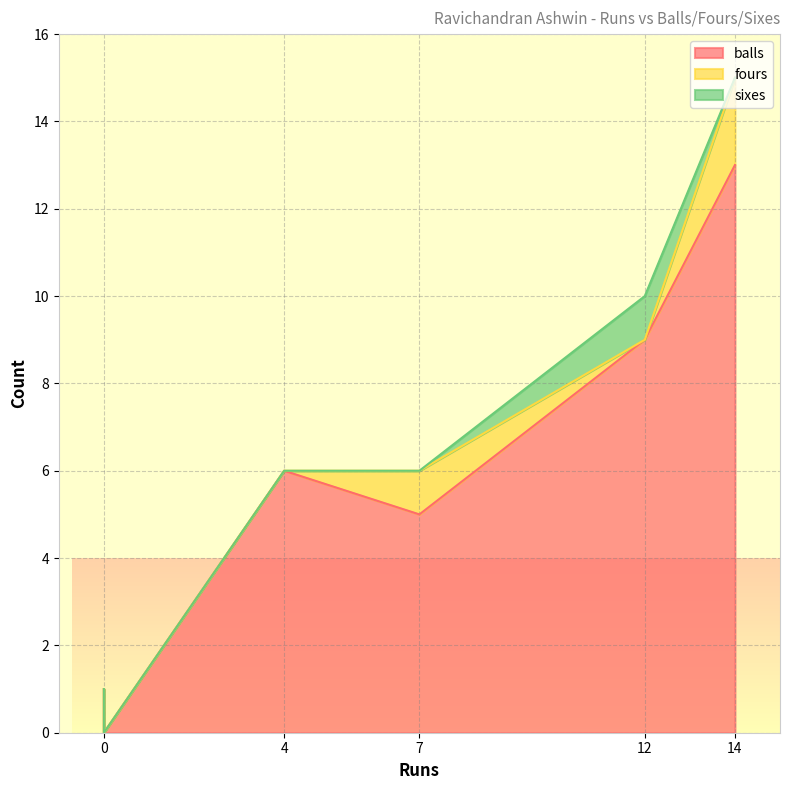

Which series has the largest range (max minus min)?

balls